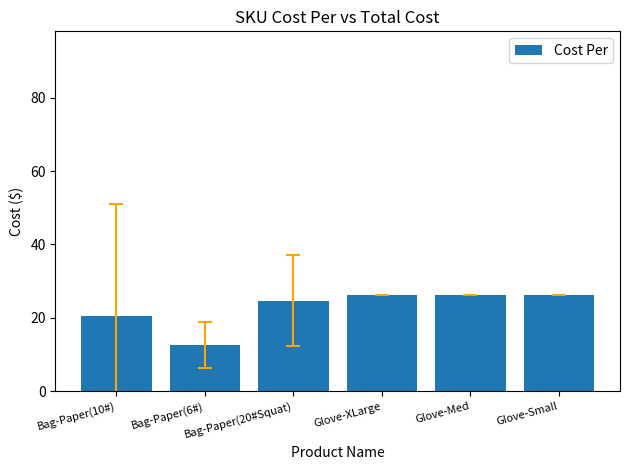

What is the average value?

22.7